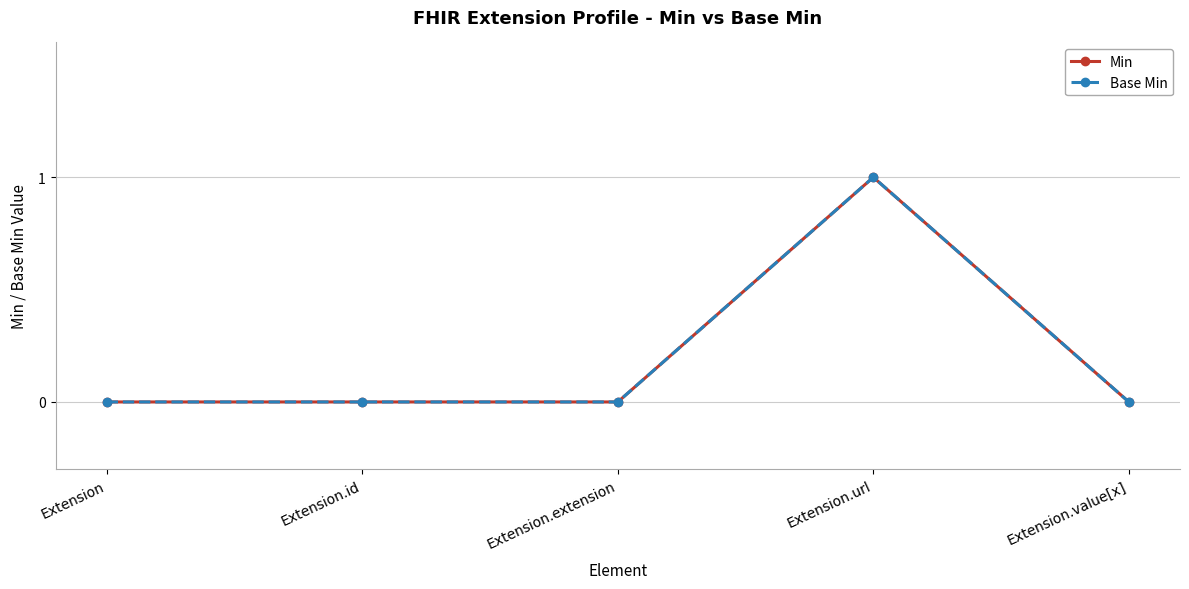

Does the chart have visible grid lines?

Yes